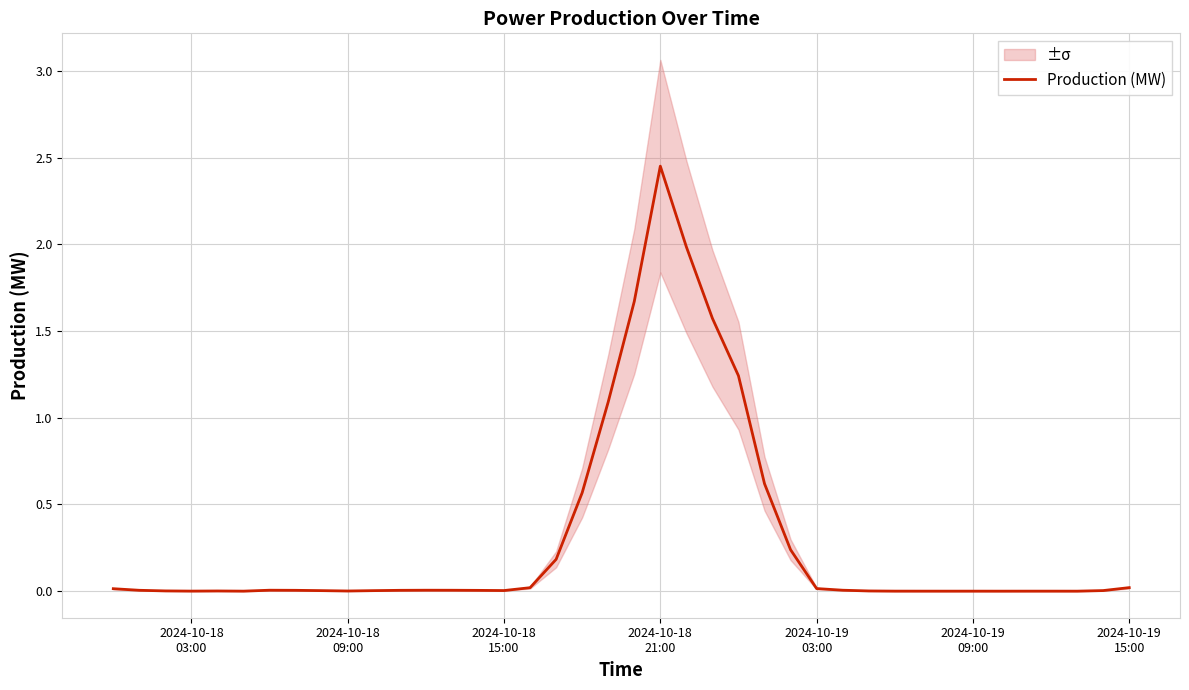

How many lines are shown in the chart?

1